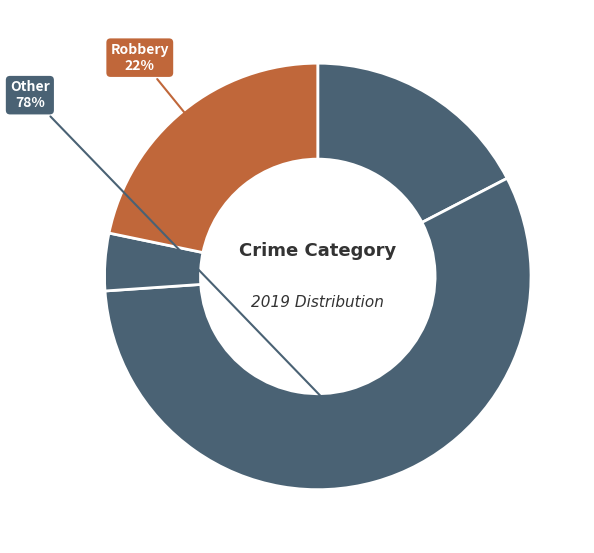

To the nearest percent, what is the combined percentage of Homicide and Criminal Sexual Assault?

4%